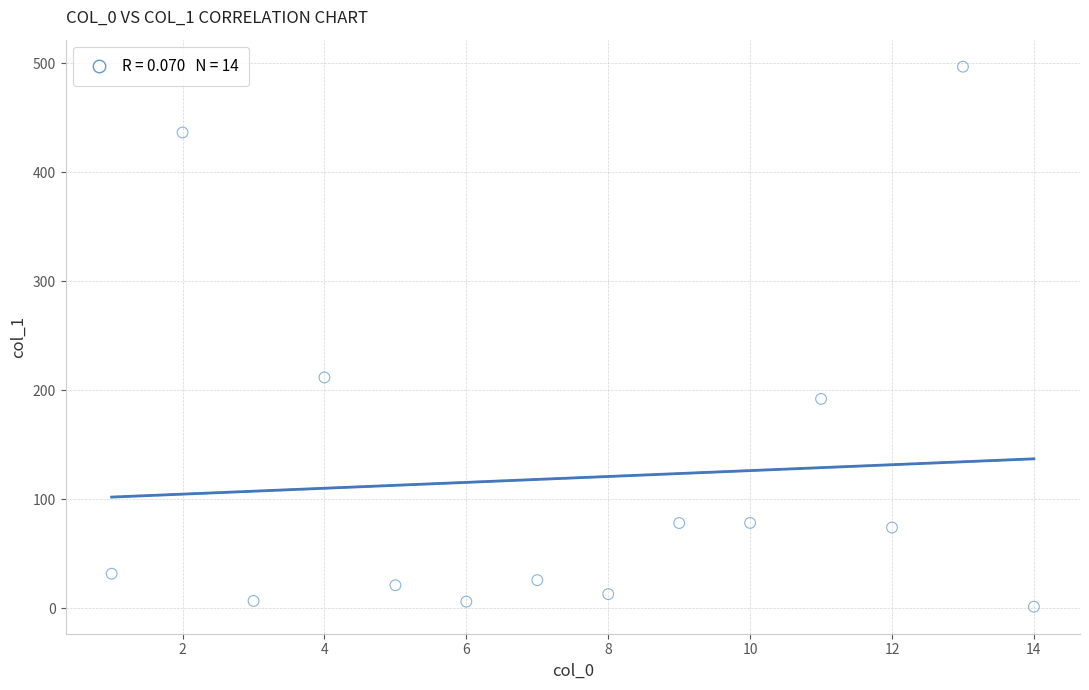

What is the range of X values (max minus min)?

13.0